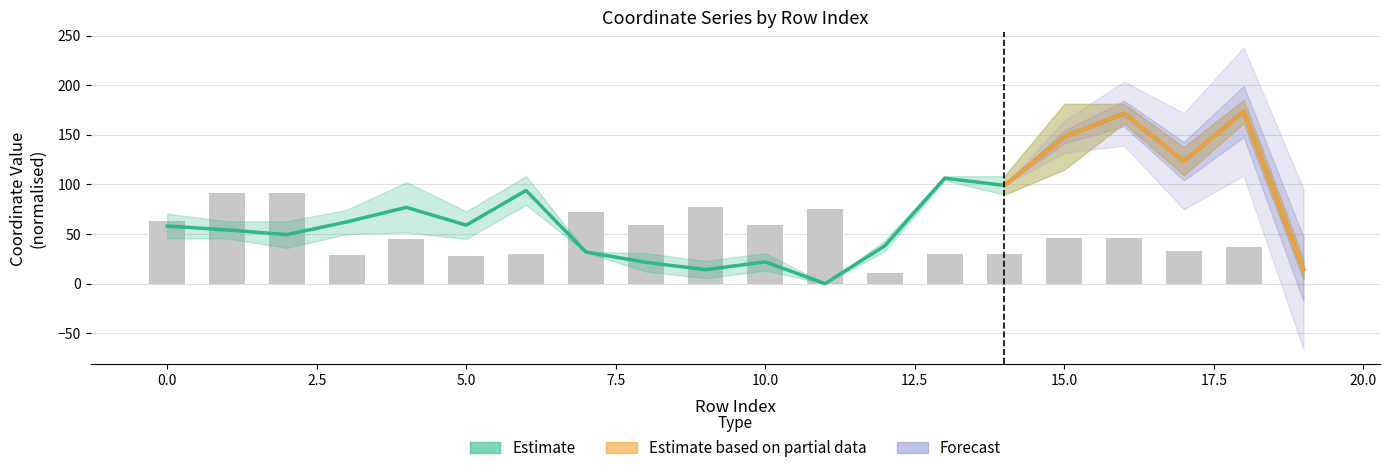

What is the difference between the y0 values at 1 and 4?

22.7